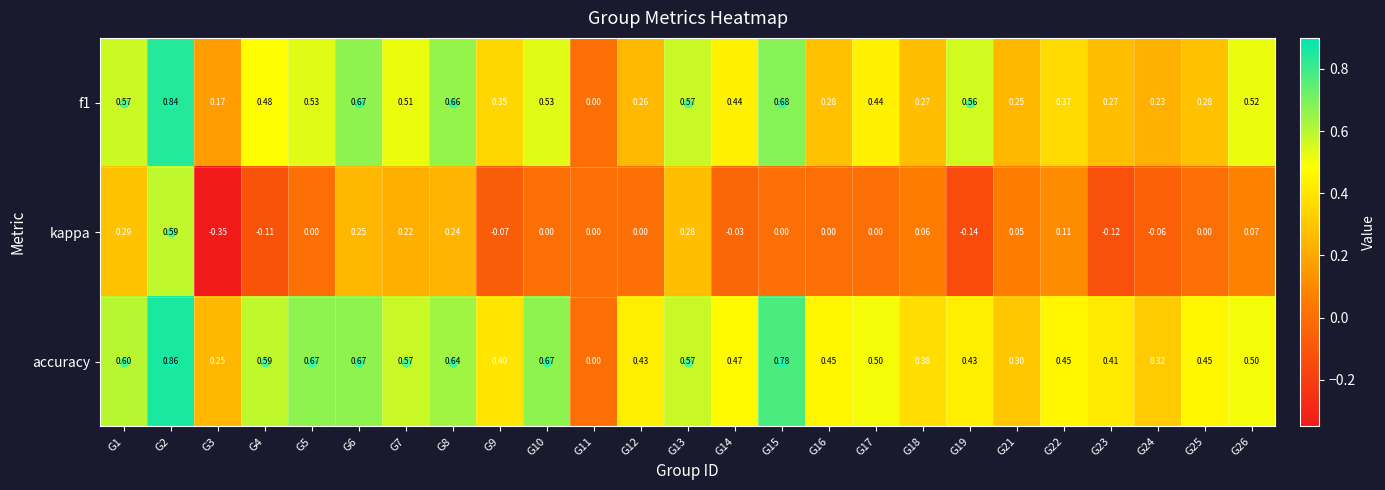

Which category has the lowest value across all series?

G3